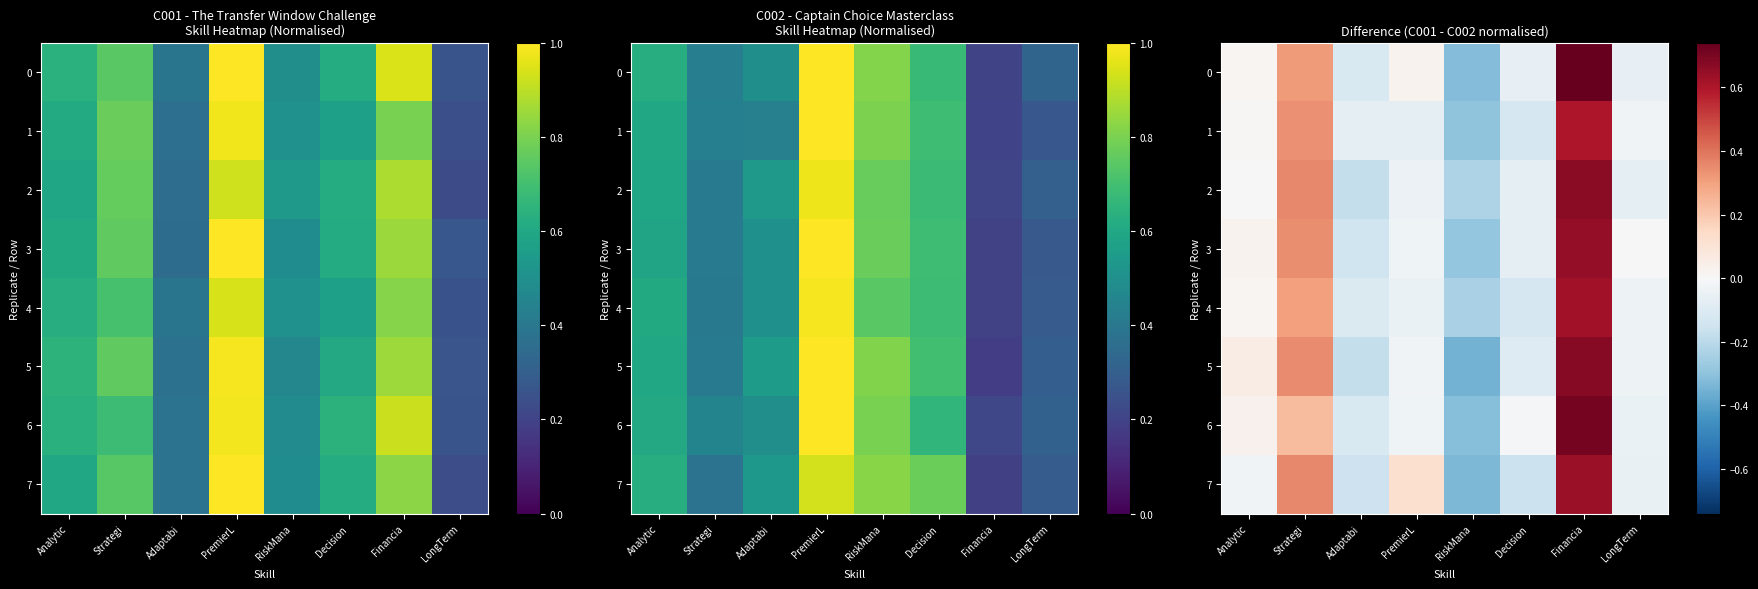

What is the sum of all 2 values?

0.4